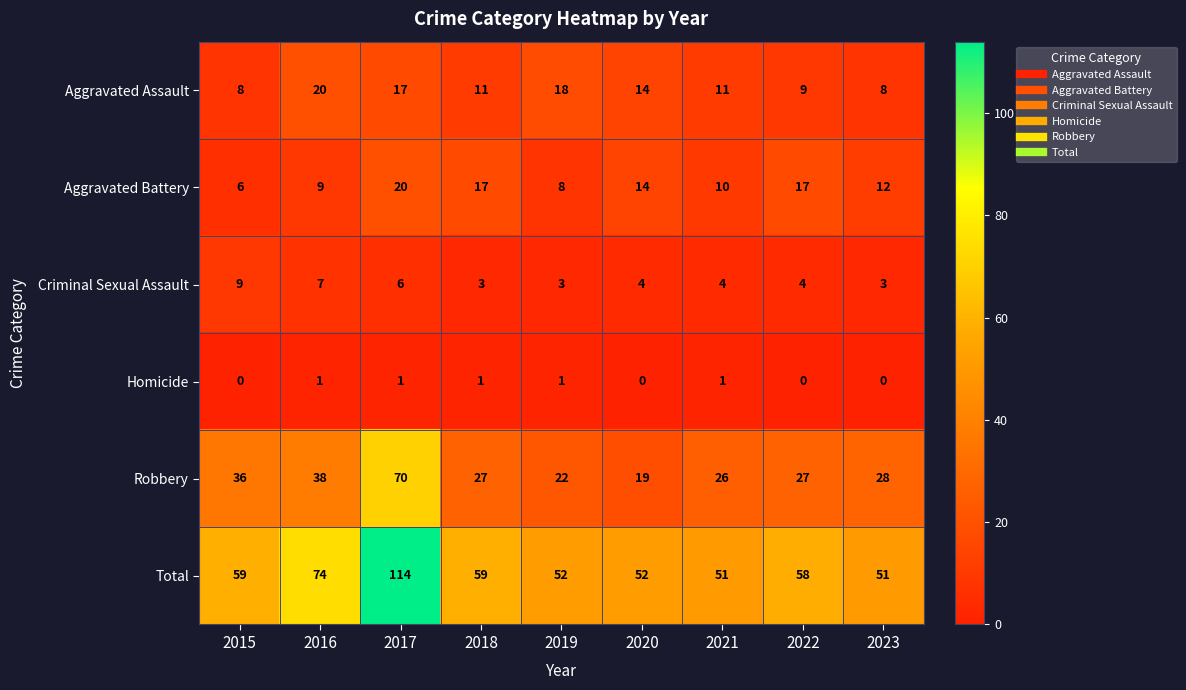

What is the greatest value displayed?

114